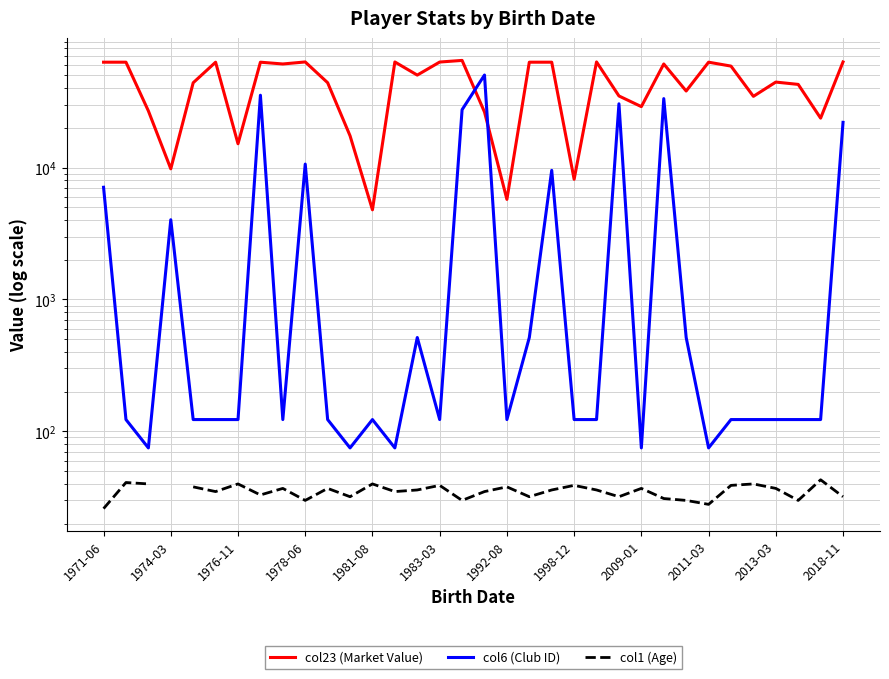

True or false: col1 (Age) and col23 (Market Value) intersect in this chart.

False